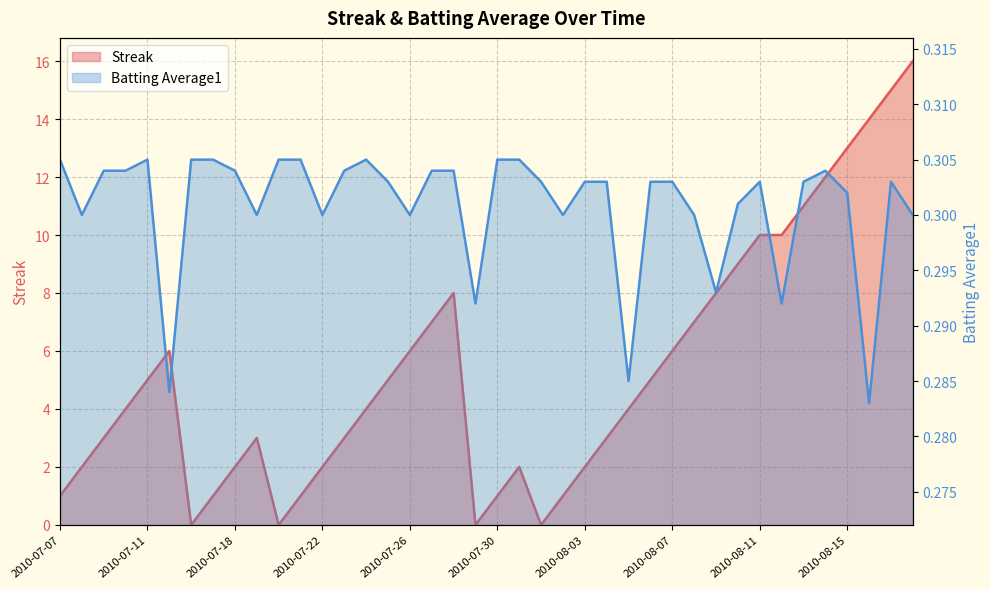

Which has a higher value, 2010-08-11 or 2010-07-10?

2010-08-11